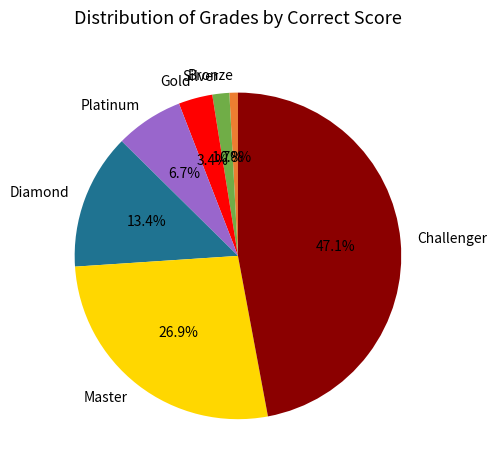

Which category has the smallest portion of the pie?

Bronze